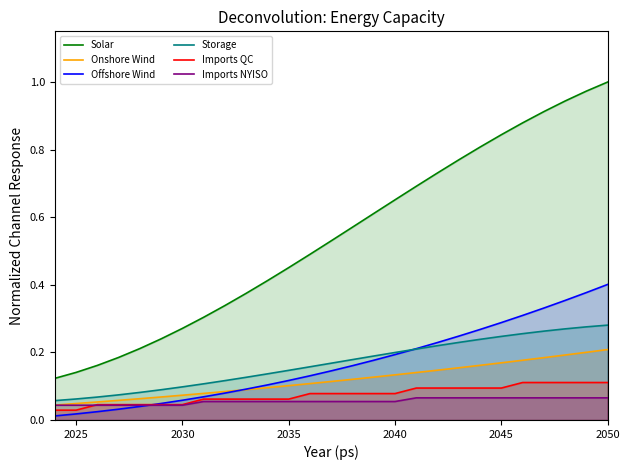

Does the chart have visible grid lines?

No